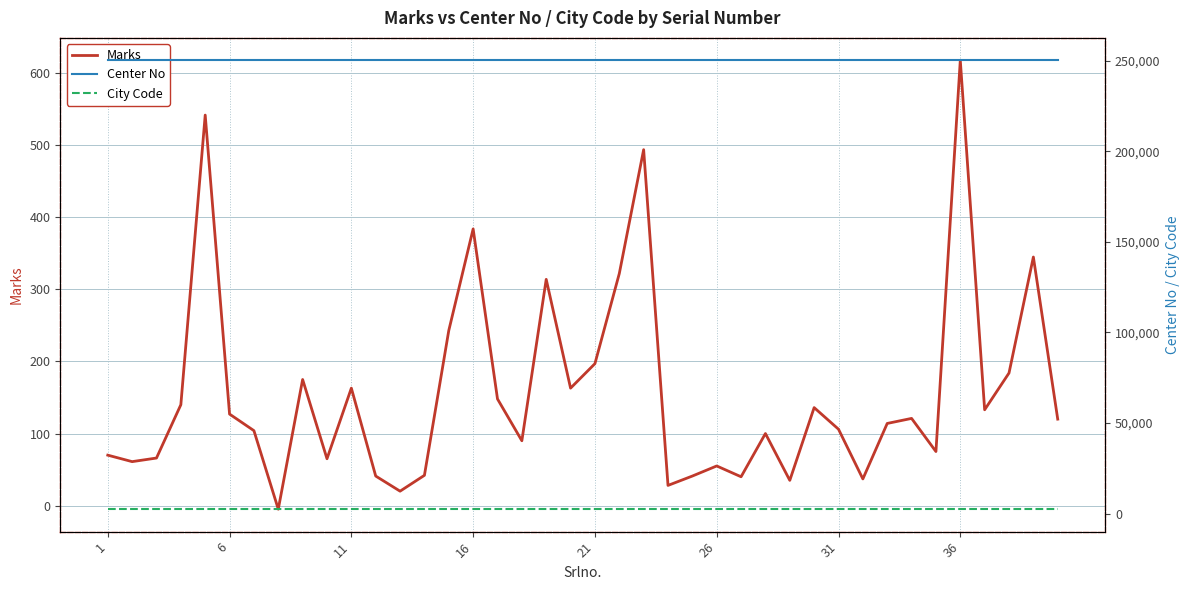

What are all the series names shown in the legend?

Marks, Center No, City Code